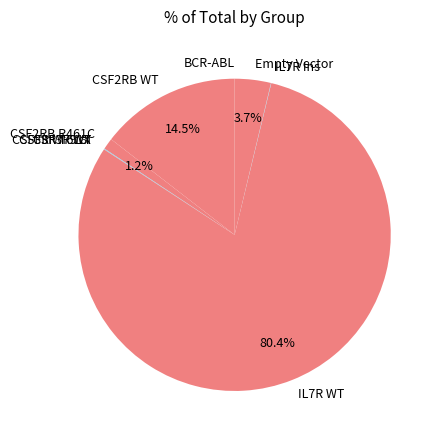

How much of the chart is everything except CSF2RB WT?

85.5%